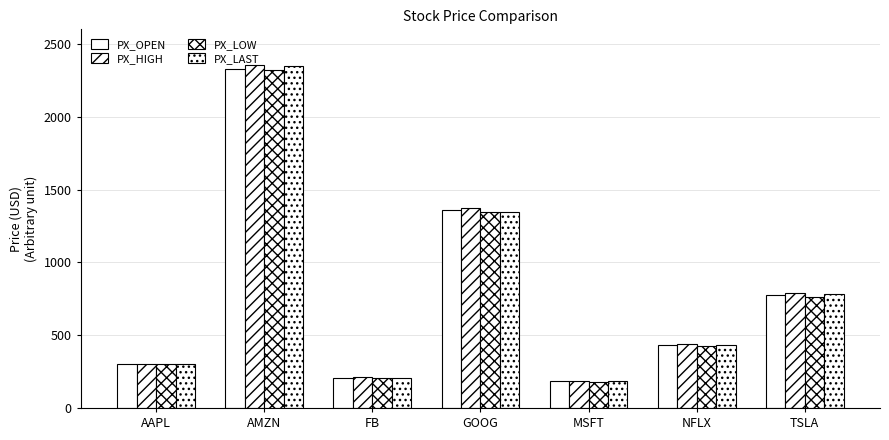

At which label does PX_LOW reach its peak?

AMZN